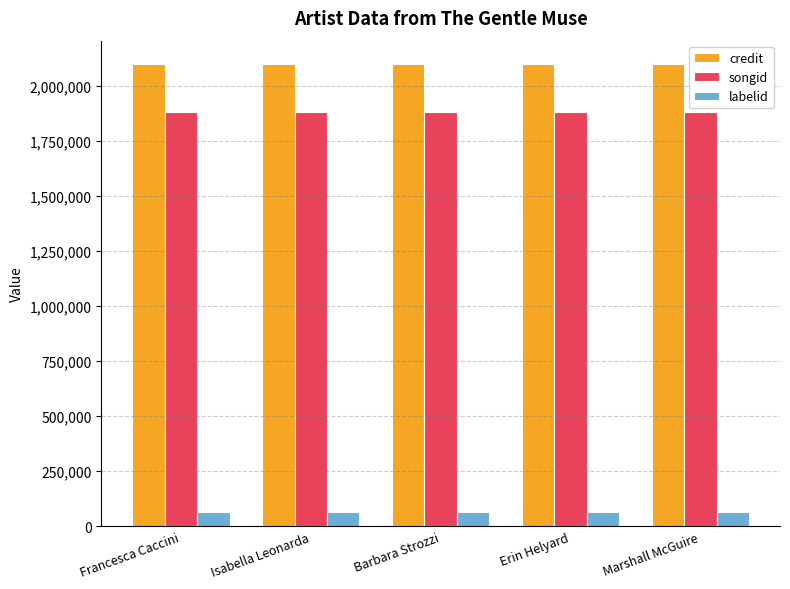

What value does the credit series have at Erin Helyard?

2100169